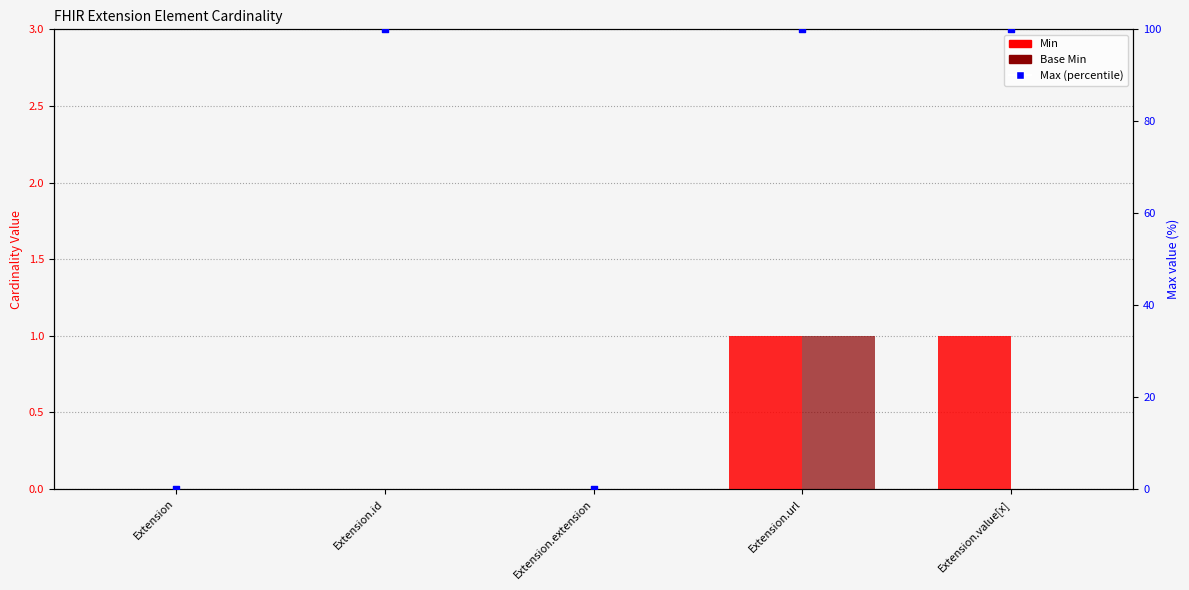

Which series has the largest total across all categories?

Max (percentile)